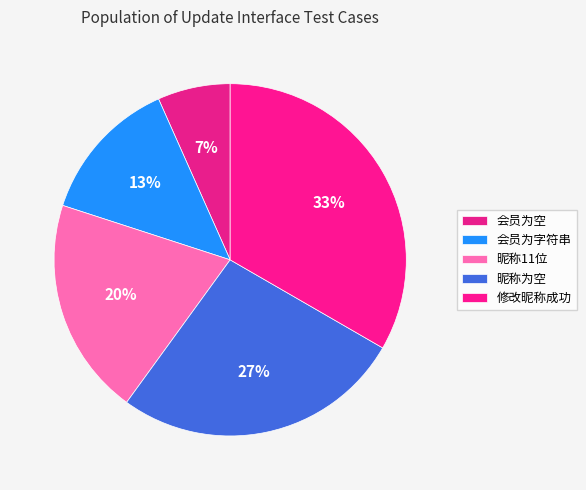

What is the largest slice in the pie chart?

修改昵称成功